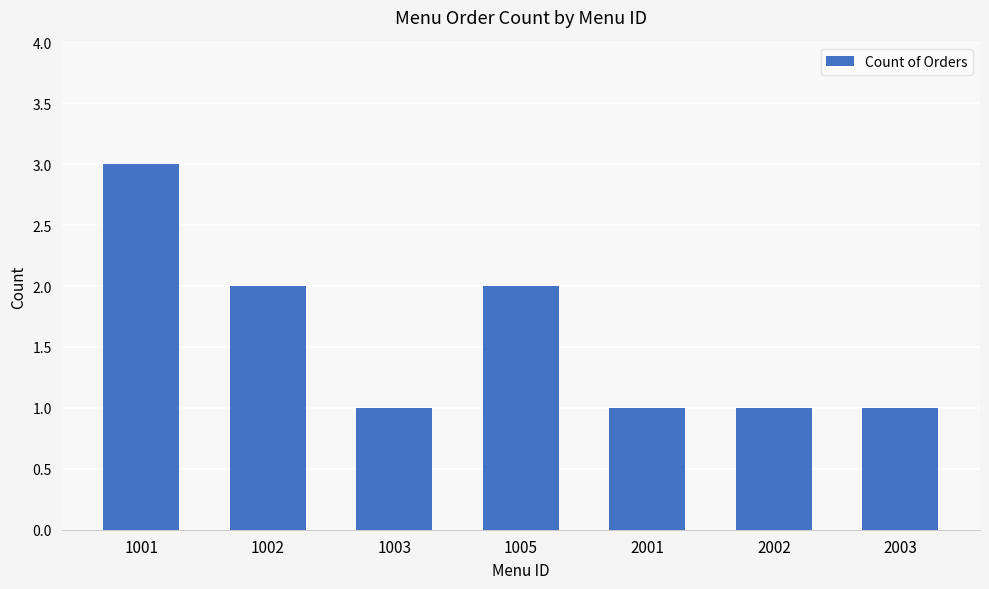

How many distinct data groups are displayed?

1